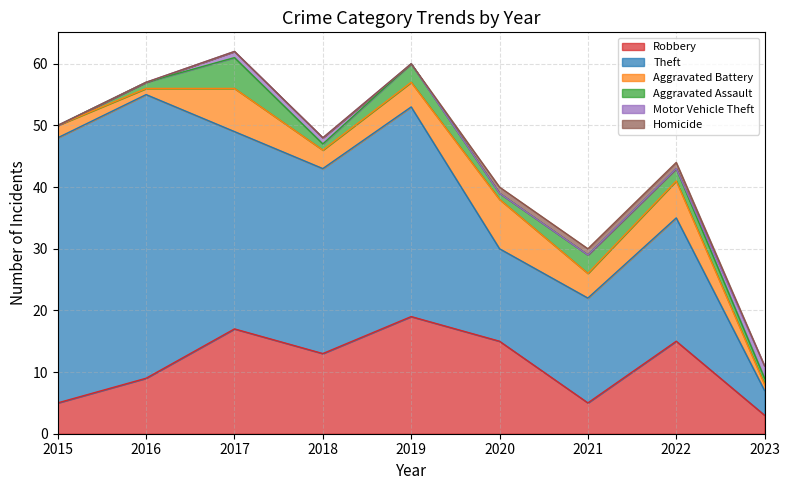

Reading right to left, extract all data points from this chart.

Robbery: 3	15	5	15	19	13	17	9	5
Theft: 4	20	17	15	34	30	32	46	43
Aggravated Battery: 1	6	4	8	4	3	7	1	2
Aggravated Assault: 1	2	3	1	3	1	5	1	0
Motor Vehicle Theft: 2	0	0	0	0	1	1	0	0
Homicide: 0	1	1	1	0	0	0	0	0